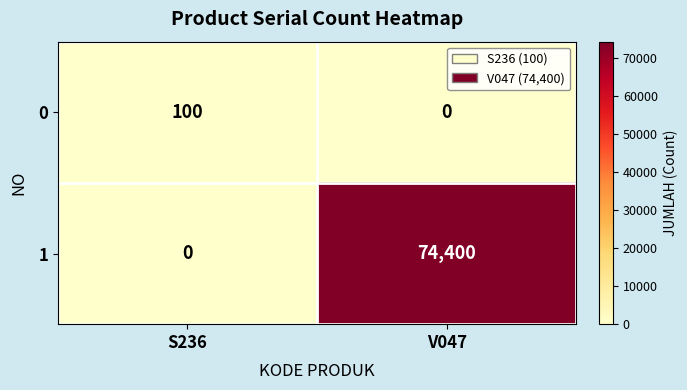

List the series in order of their peak value, highest first.

1, 0